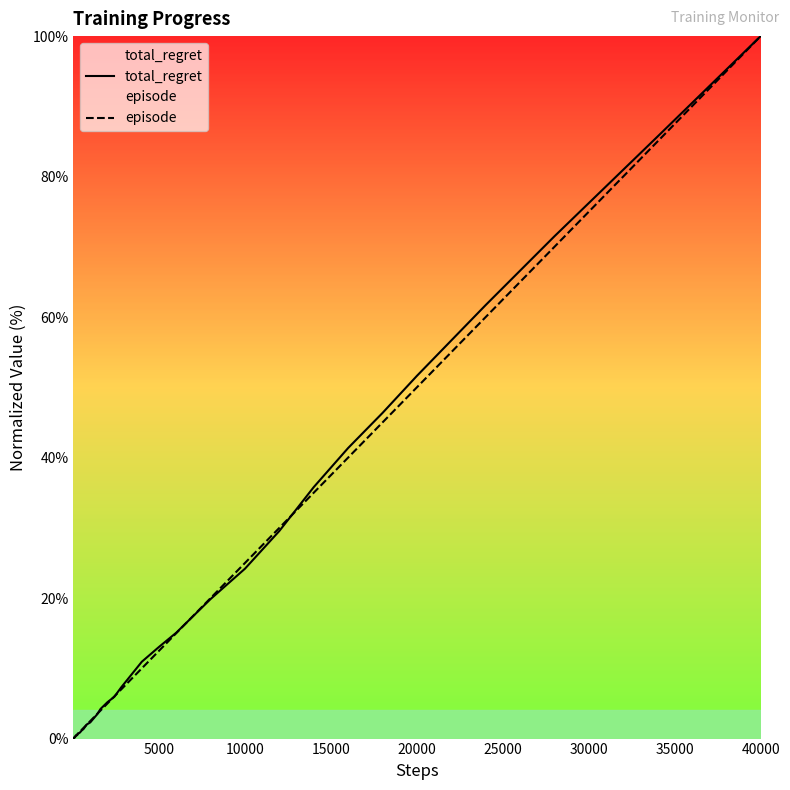

How many positive values does the total_regret series have?

38